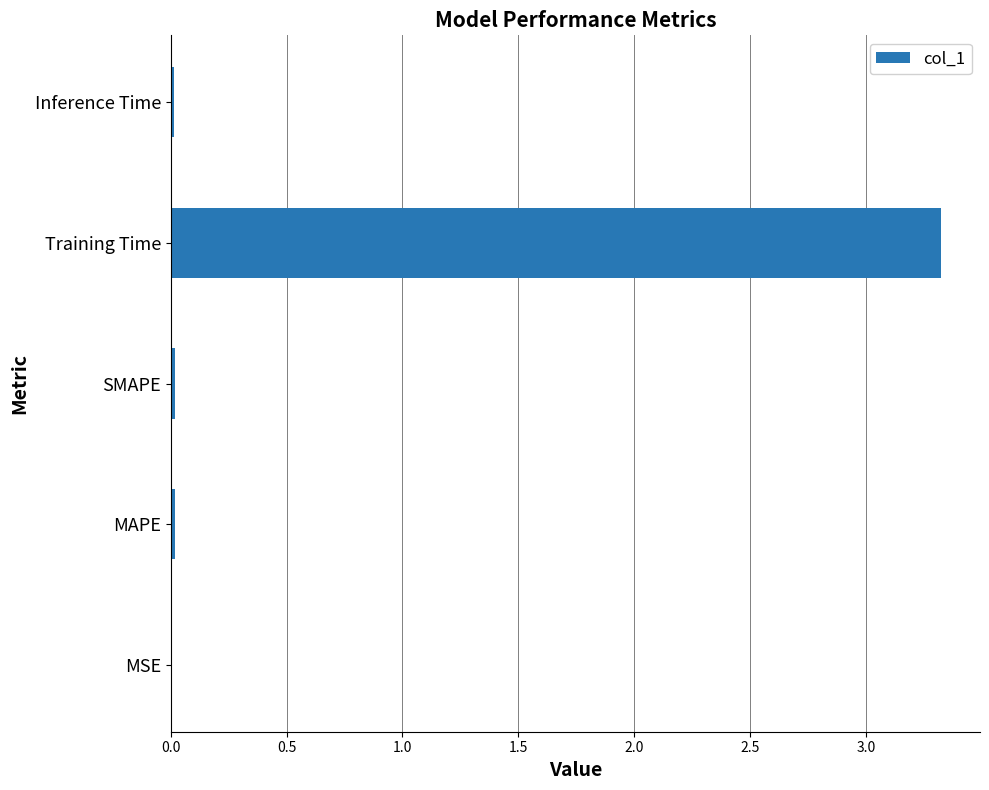

Which has a higher value, MSE or Training Time?

Training Time